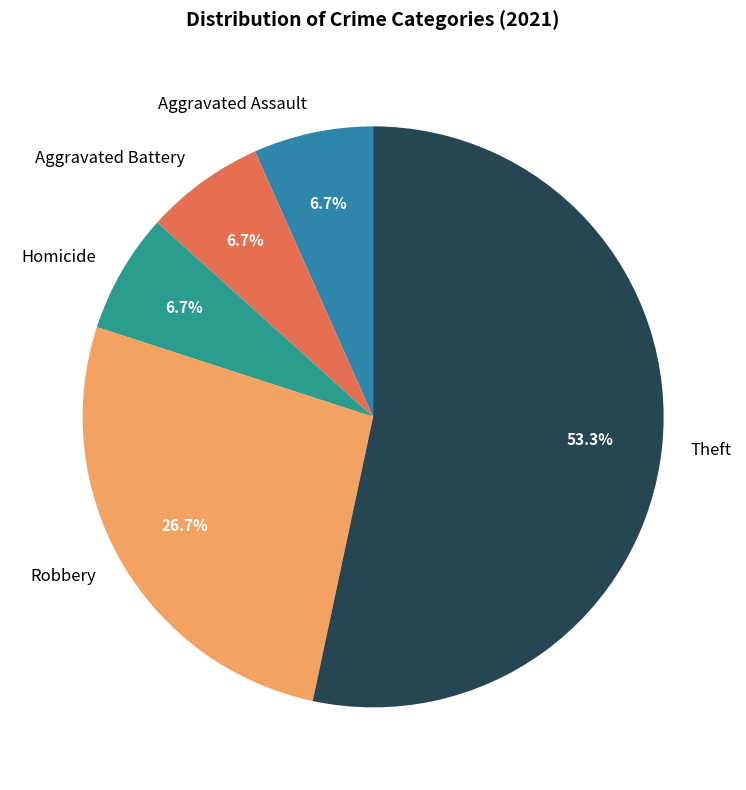

Does Theft account for over 50% of the chart?

Yes